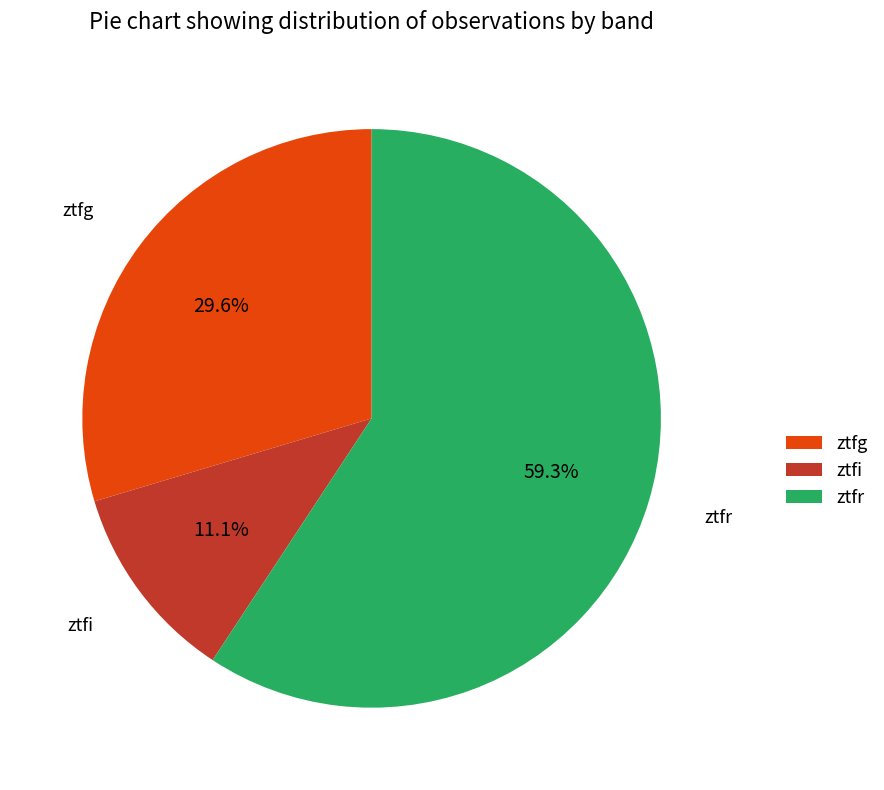

To the nearest percent, what is the average slice percentage?

33%